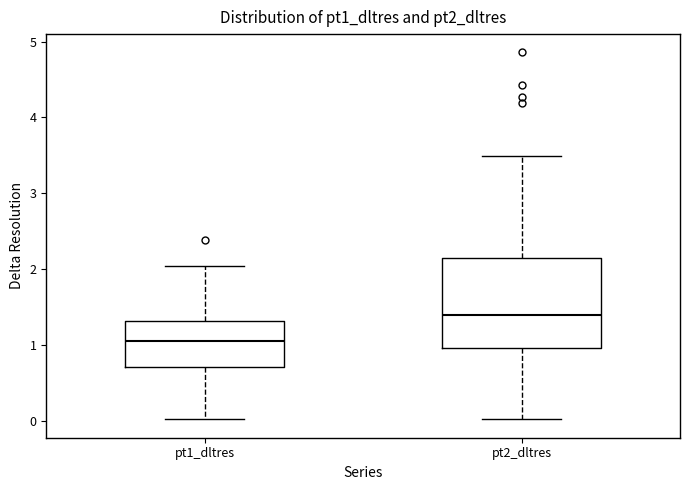

Which box's median line is the highest?

pt2_dltres